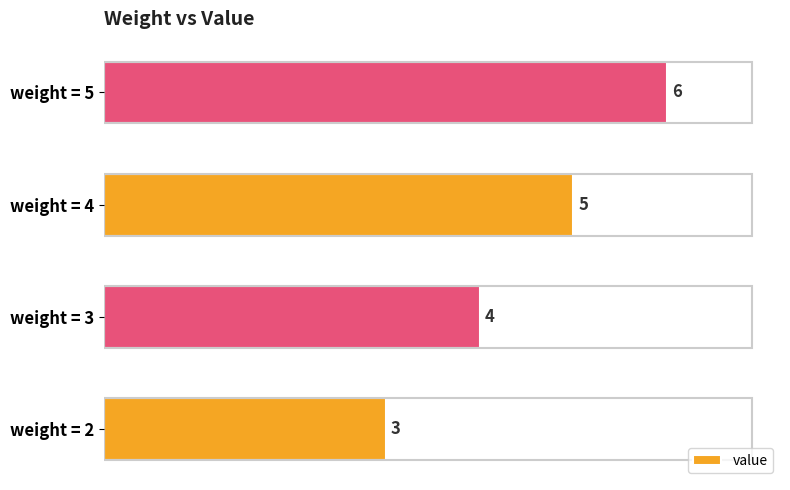

The value at weight = 2 is 3. True or false?

True